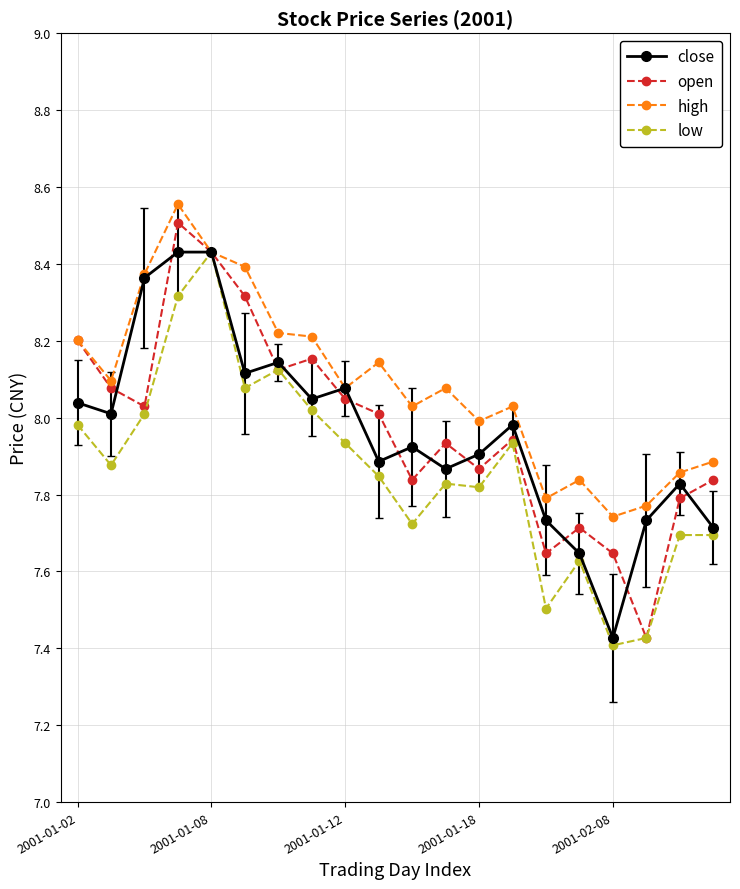

Which series has the largest total across all categories?

high